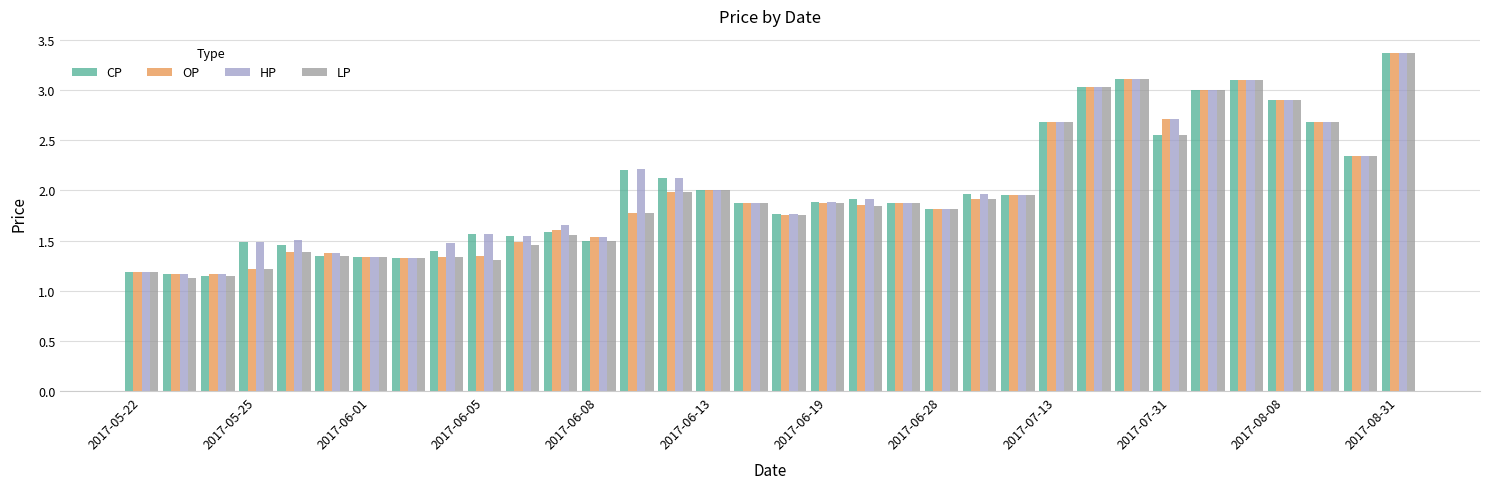

What is the sum of all OP values?

67.1